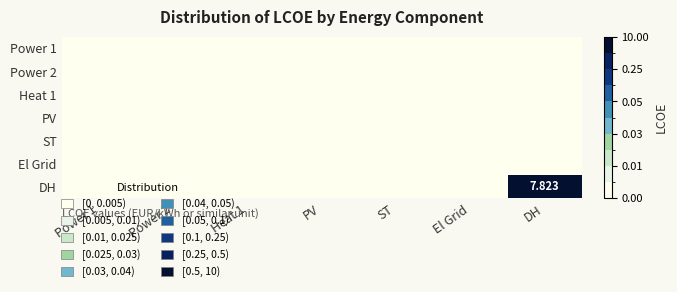

Is the value of El Grid at Power 2 greater than the value of DH at Heat 1?

No